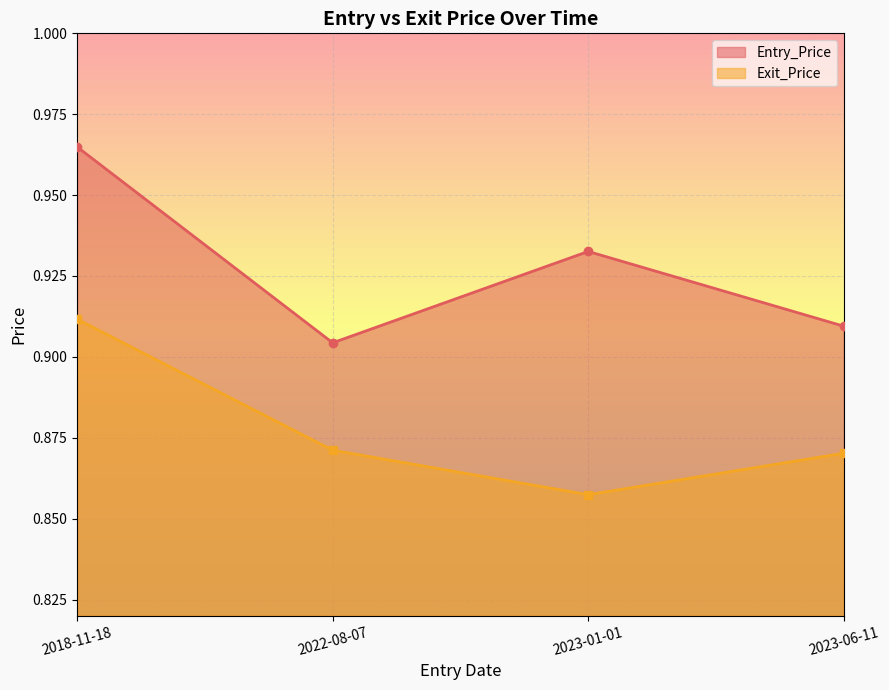

At 2022-08-07, list the series in order from largest to smallest.

Entry_Price, Exit_Price